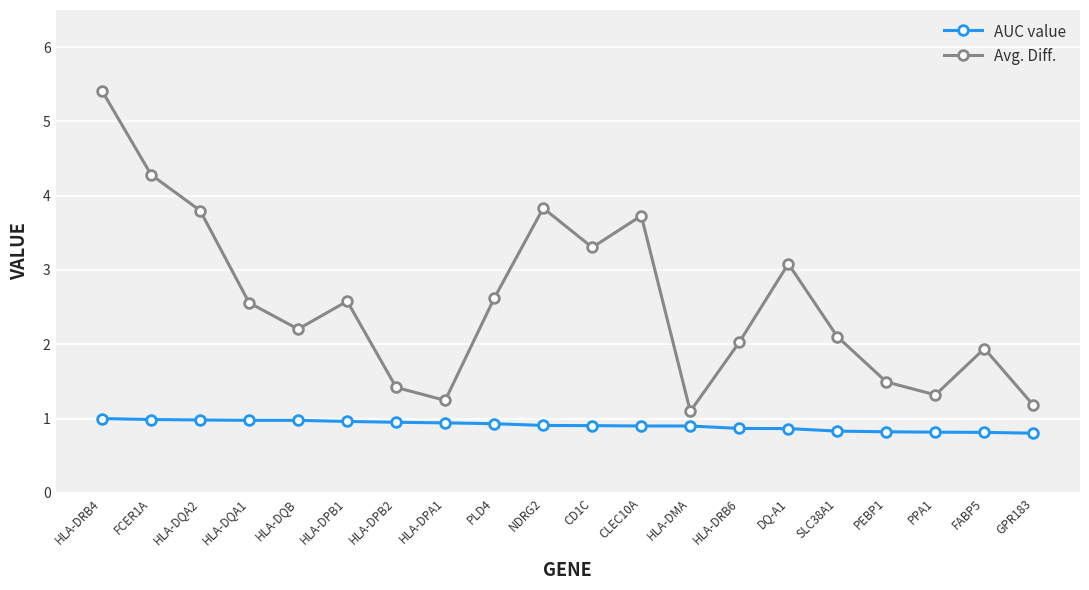

At which category is the sum across all series the highest?

HLA-DRB4